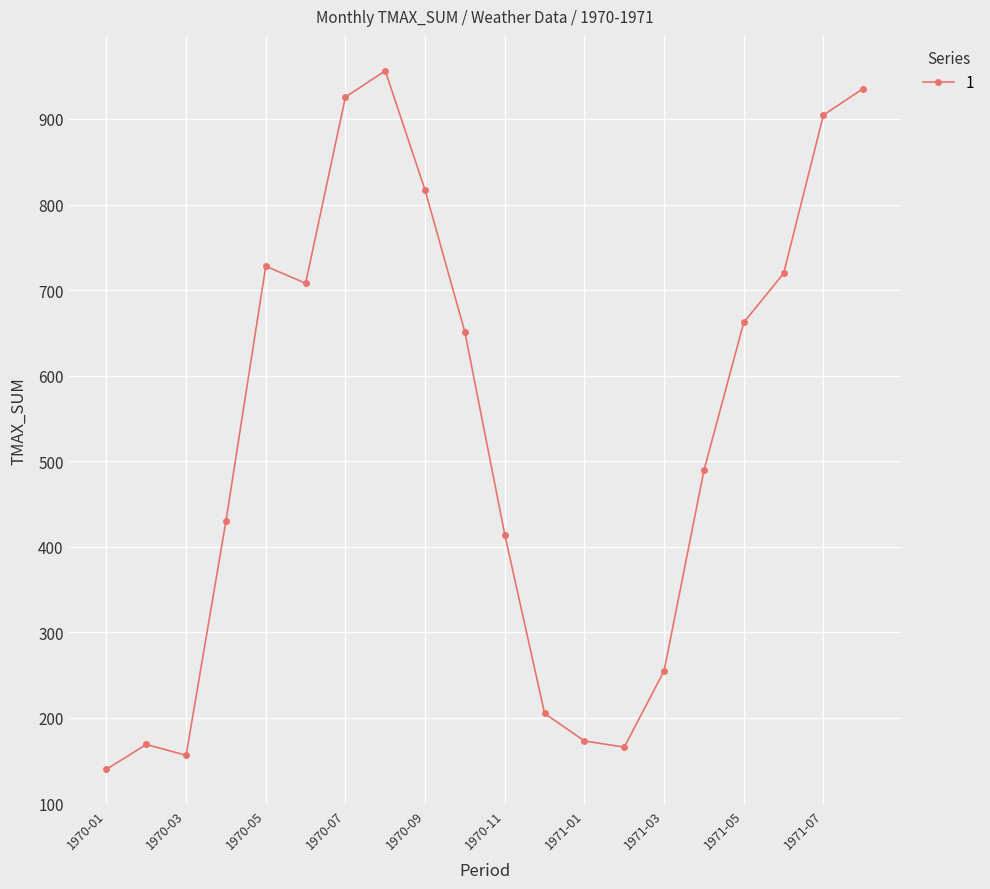

What is the maximum value shown in the chart?

956.3